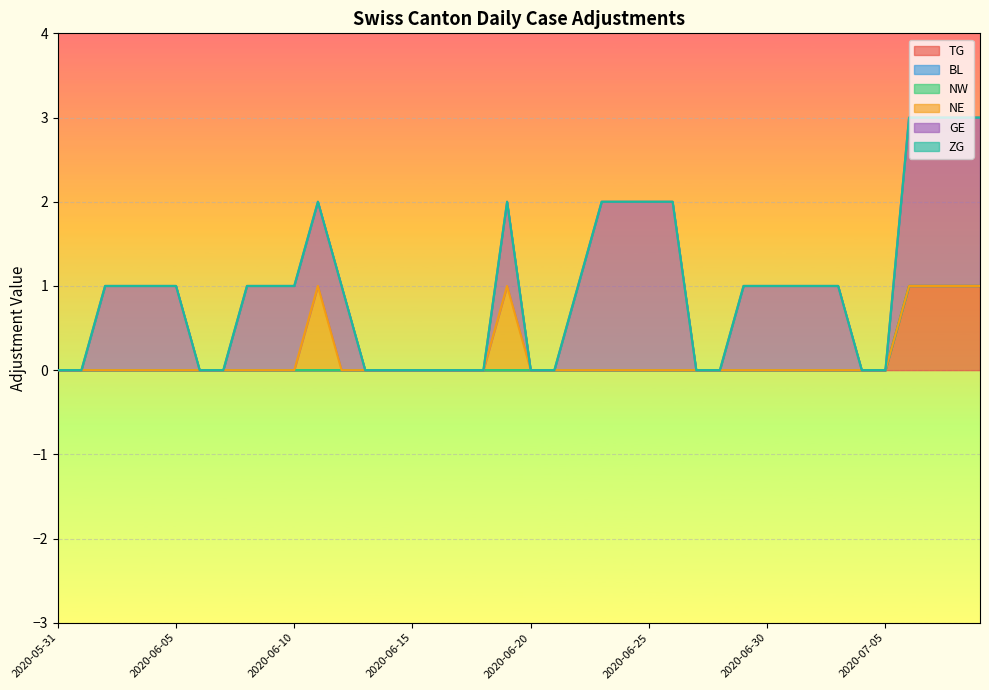

The value of NW at 2020-06-18 is 0. True or false?

True